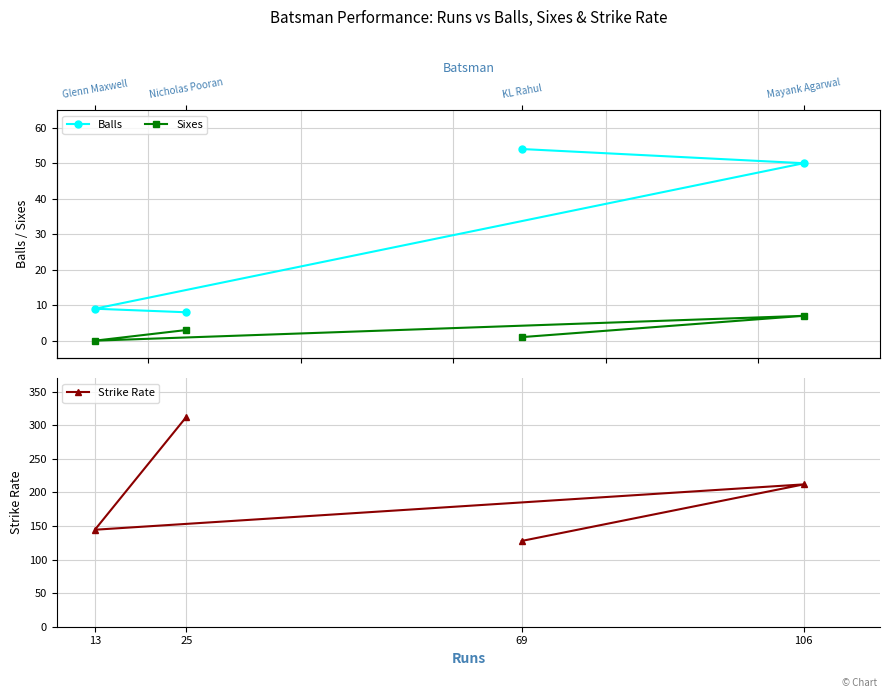

Between 69 and 13, which series saw the biggest shift?

Balls